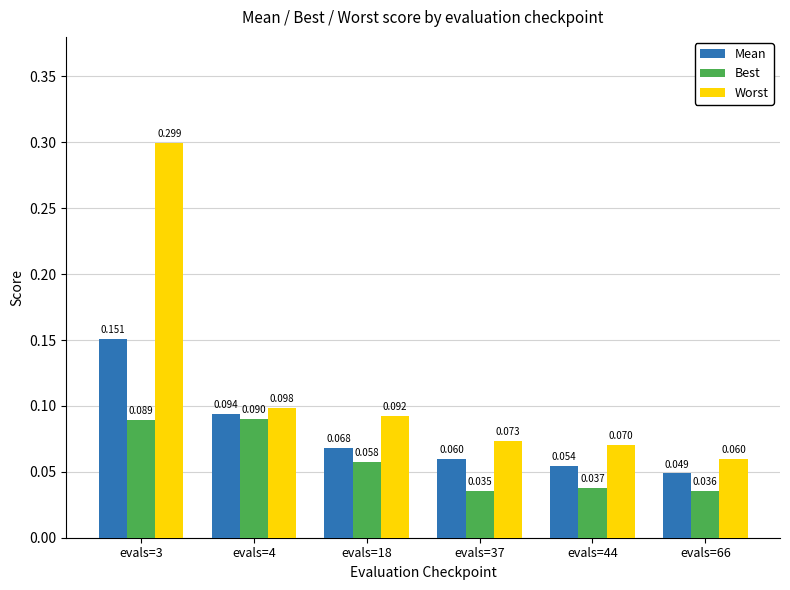

Rank the series by their average value, from highest to lowest.

Worst, Mean, Best